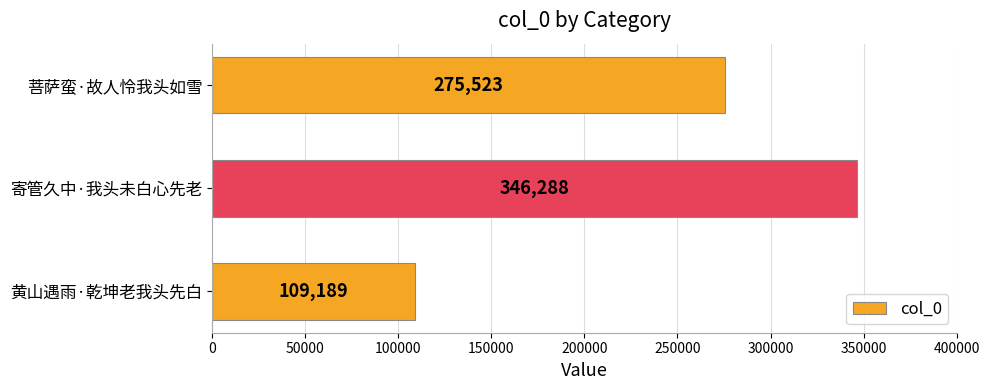

What is the maximum value shown in the chart?

346288